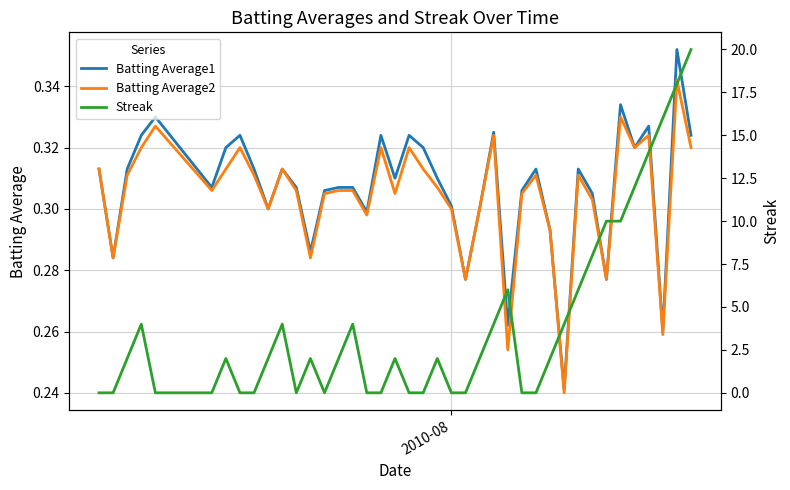

How many intersections are there between Streak and Batting Average1?

17